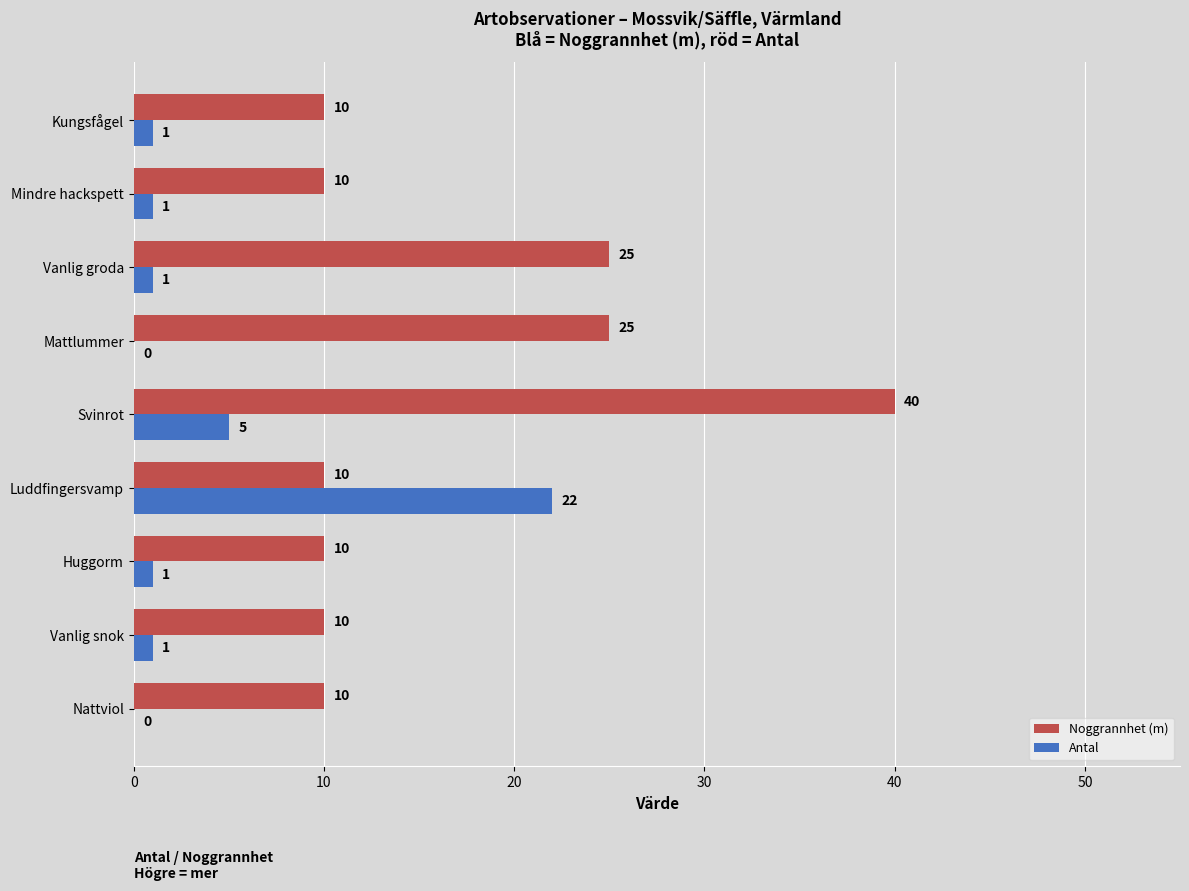

How many Noggrannhet (m) values are between 10 and 25?

8